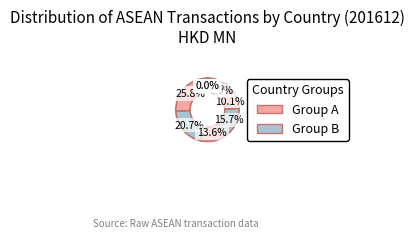

To the nearest percent, what is the difference between the largest and smallest slice percentages?

26%